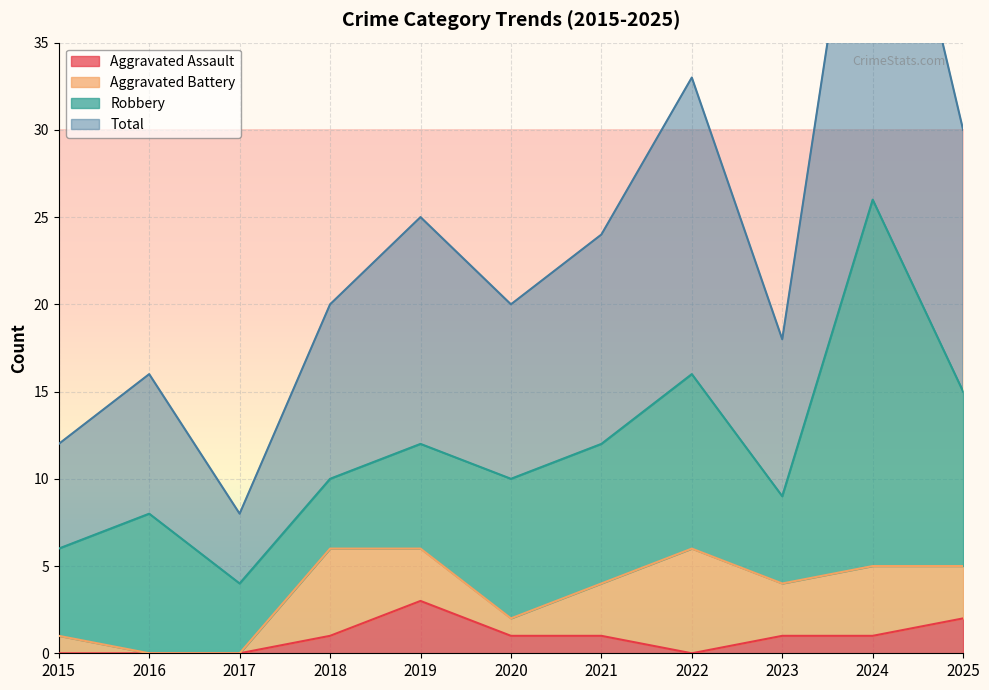

In Total, how many points are lower than both neighbors (excluding endpoints)?

3